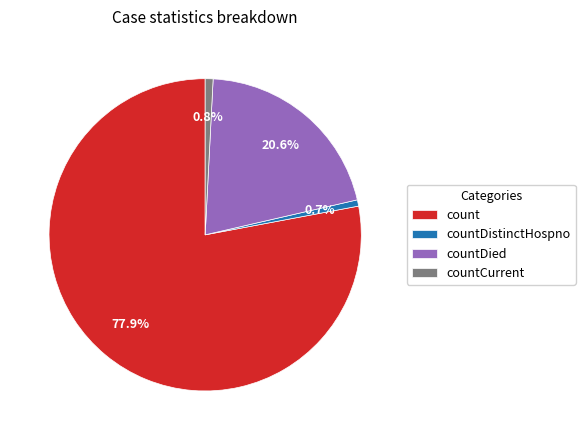

To the nearest percent, what percentage of the pie is count?

78%